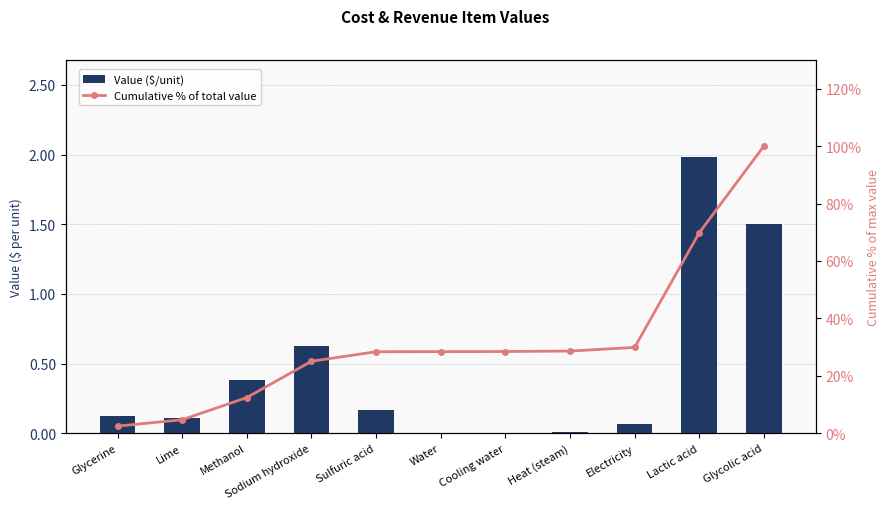

What is the sum of the Value ($/unit) values at Electricity and Cooling water?

0.1